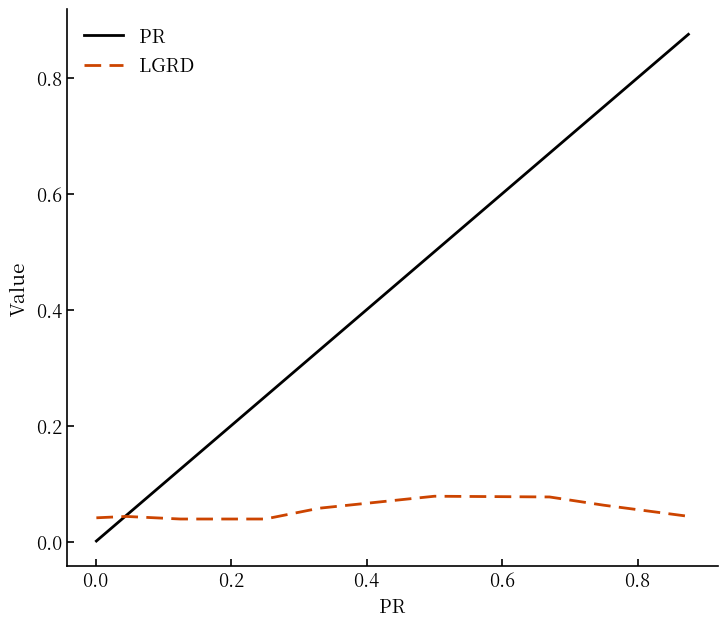

Which series has the largest total across all categories?

PR